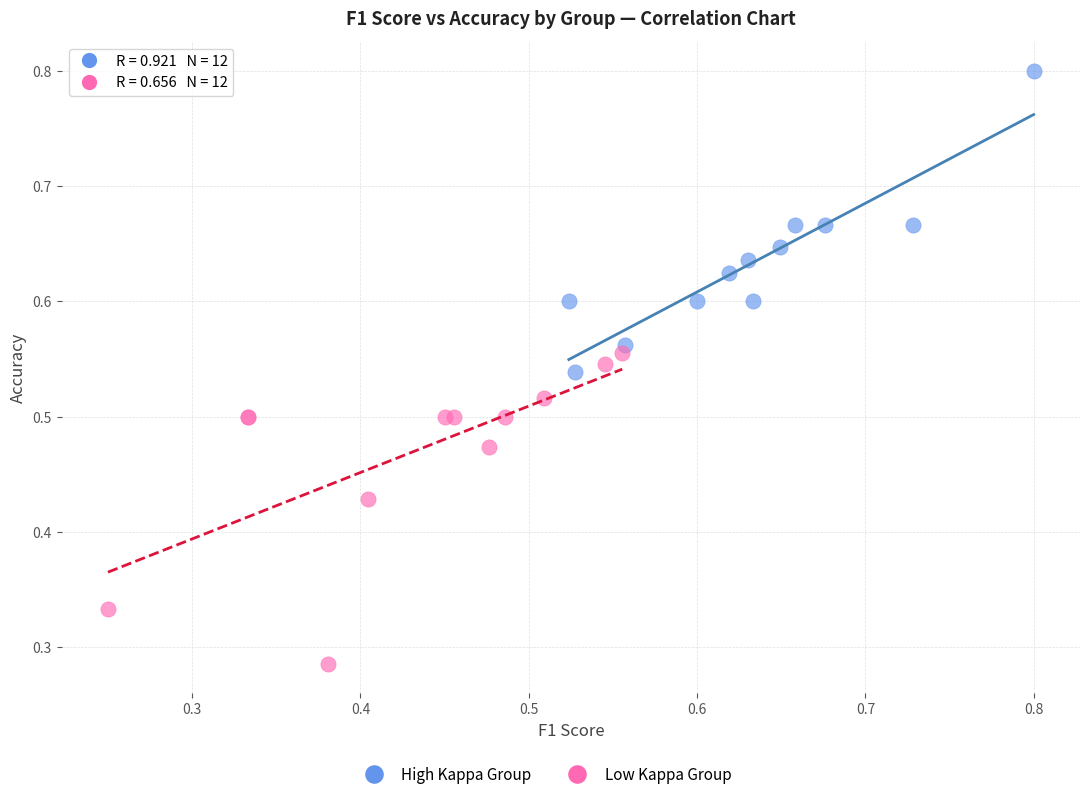

Which series reaches the minimum Y coordinate?

Low Kappa Group